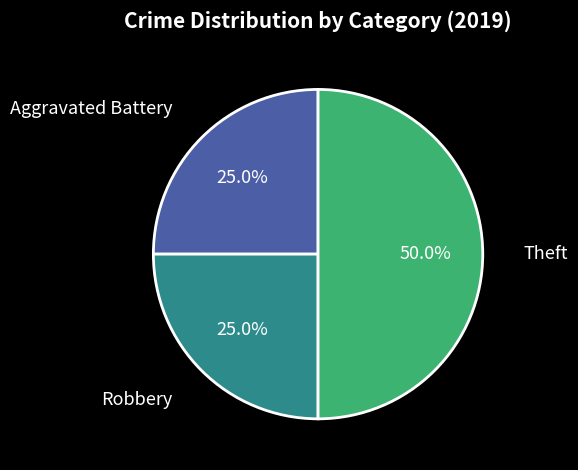

What is the ratio of the value at Theft to the value at Aggravated Battery?

2.0